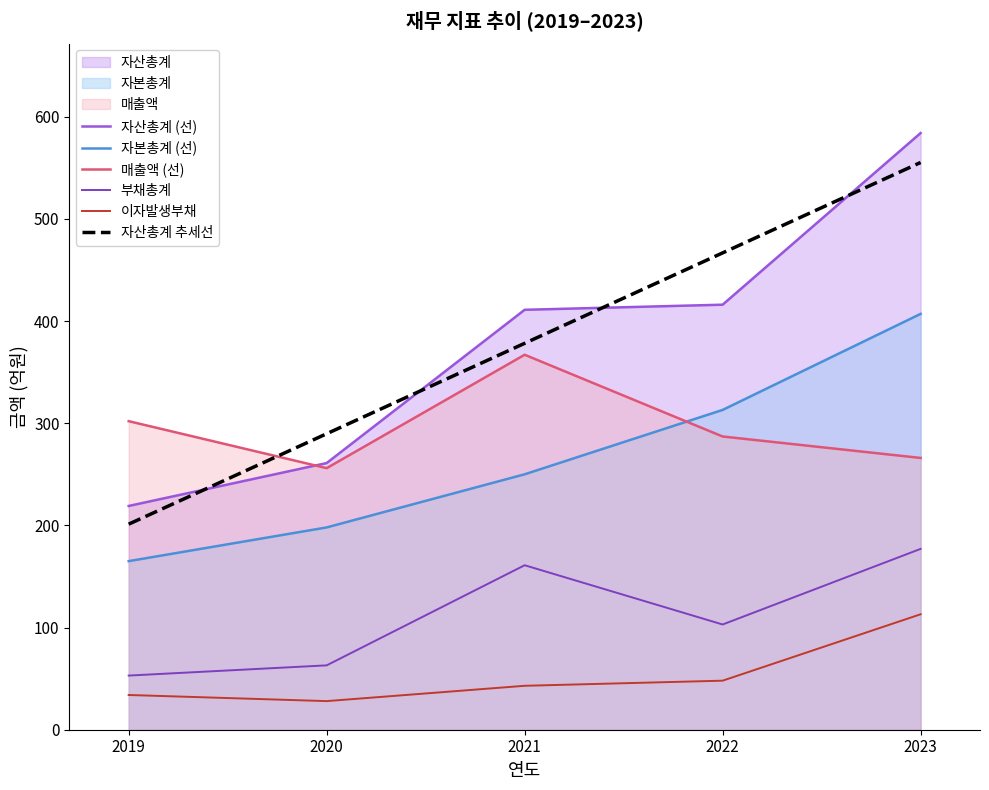

What are all the series names shown in the legend?

자산총계 (선), 자본총계 (선), 매출액 (선), 부채총계, 이자발생부채, 자산총계 추세선